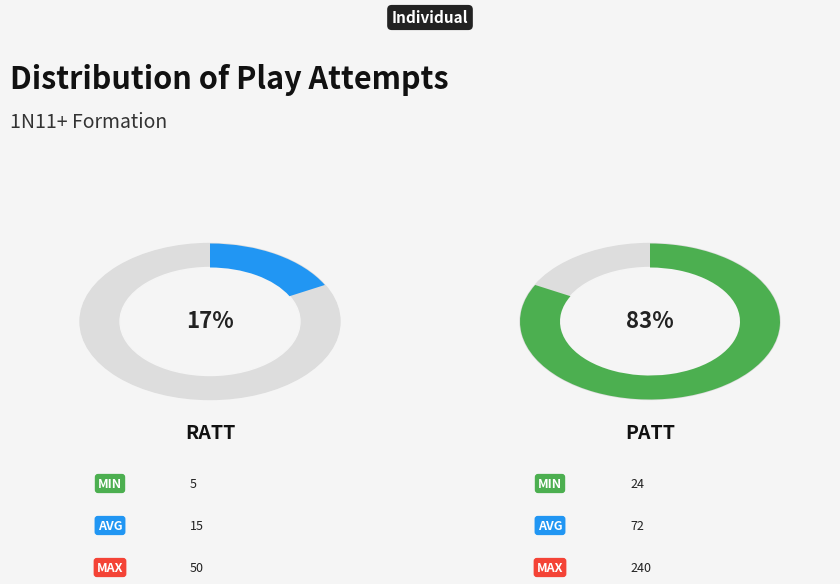

Approximately how many times larger is the value at PATT compared to RATT?

4.8